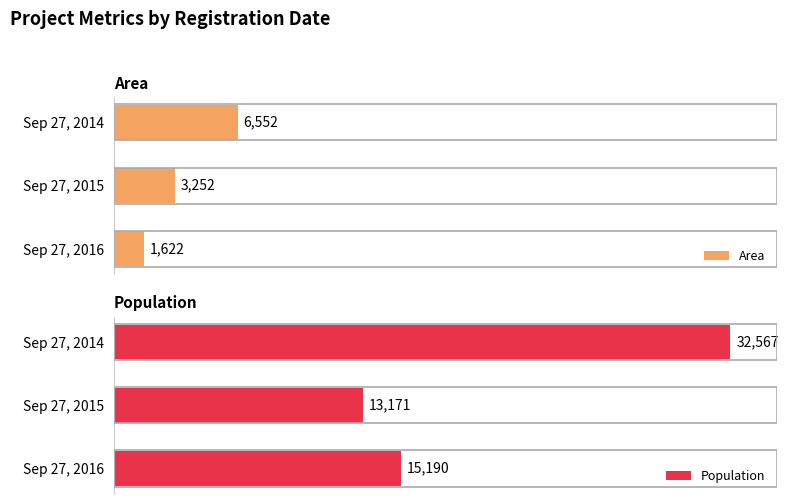

List the labels in order of Area value, smallest first.

Sep 27, 2016, Sep 27, 2015, Sep 27, 2014